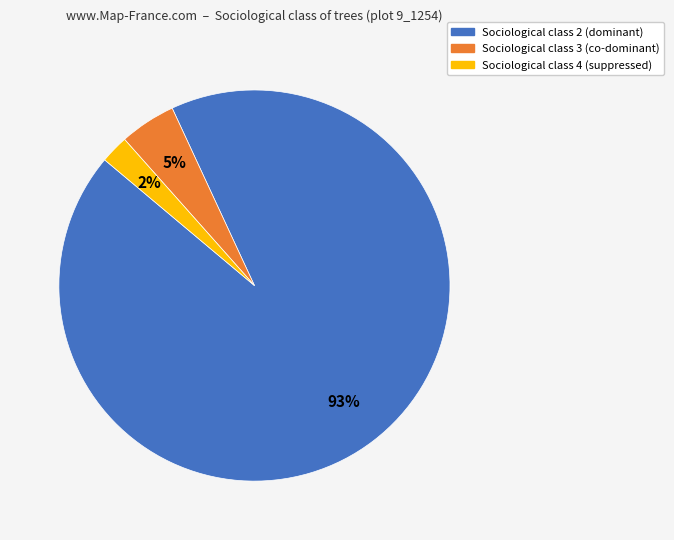

To the nearest percent, what is the average slice percentage?

33%